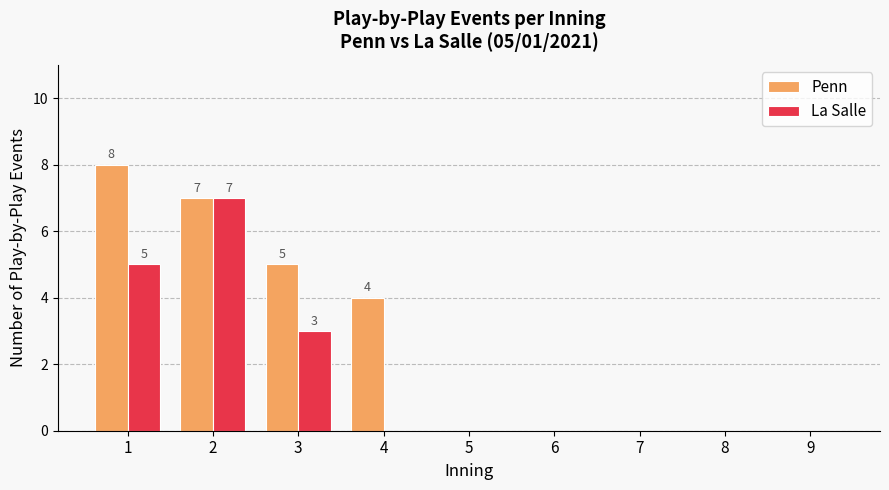

Is the value of Penn at 2 greater than the value of La Salle at 1?

Yes